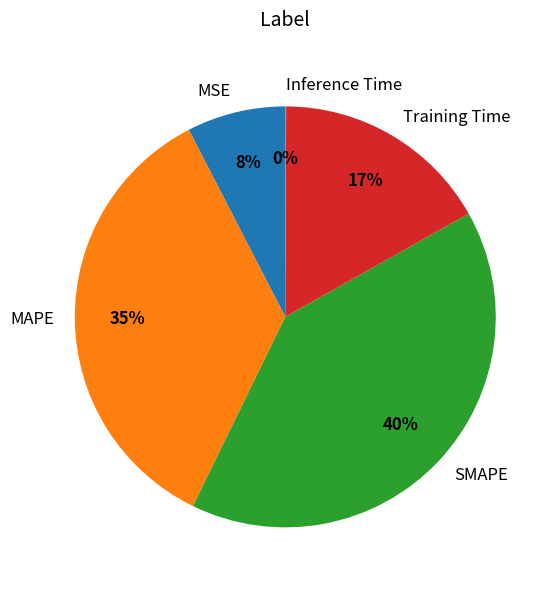

Is it true that Training Time is 10% of the pie?

False